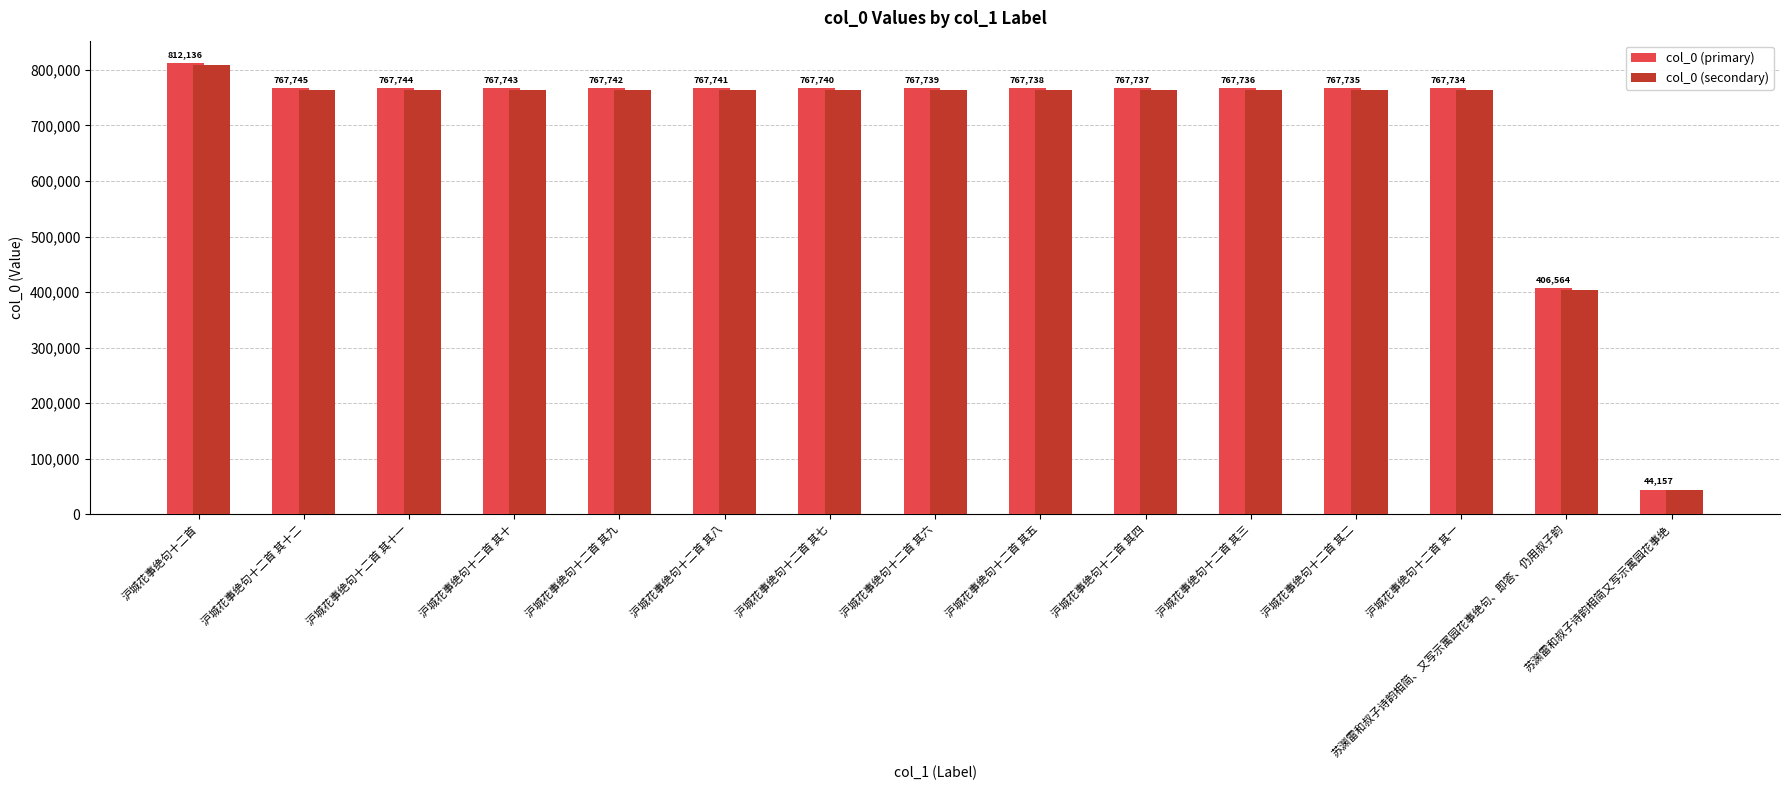

What is the smallest value displayed?

43936.2